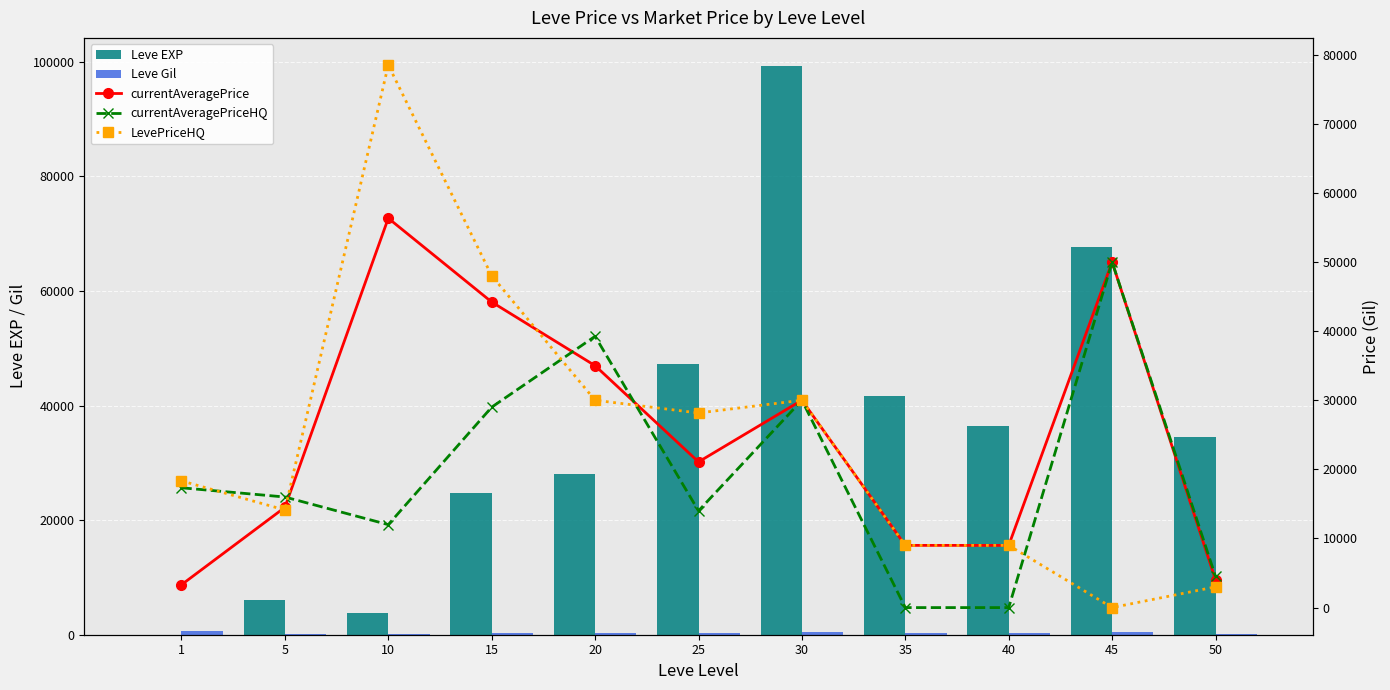

What is the value of the Leve EXP bar at the 2nd from the left?

6030.0